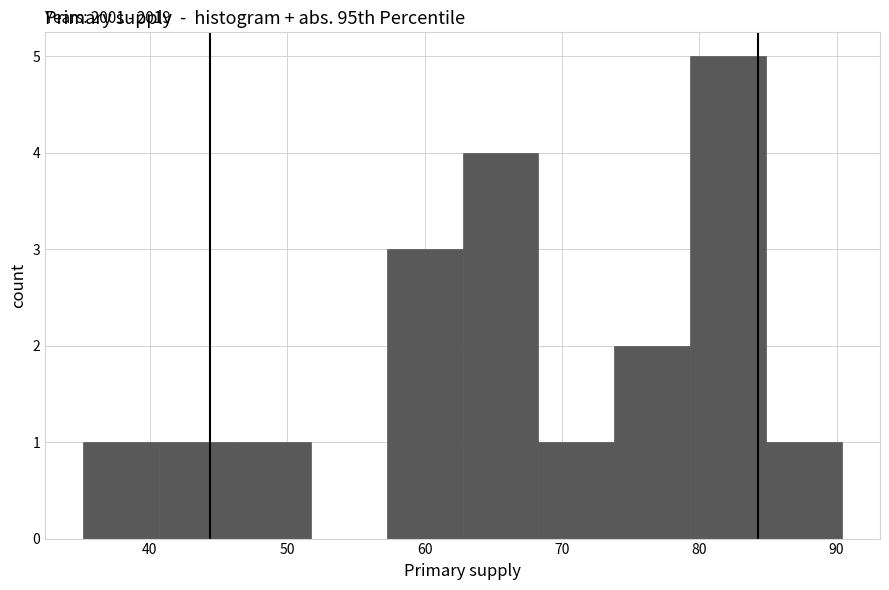

Which range on the x-axis has the tallest bar?

79 to 85